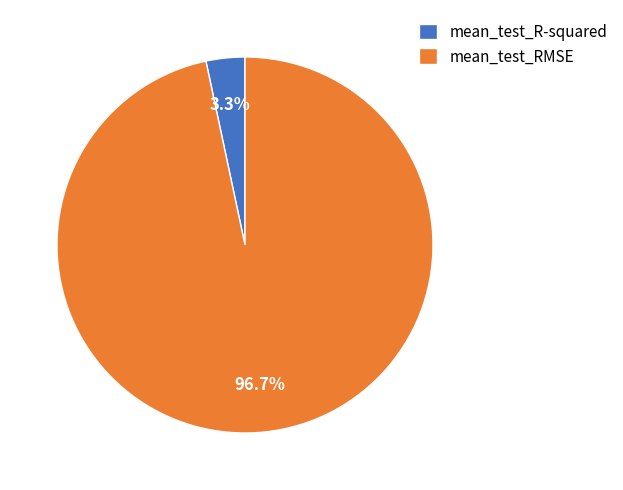

Which slice is the smallest?

mean_test_R-squared